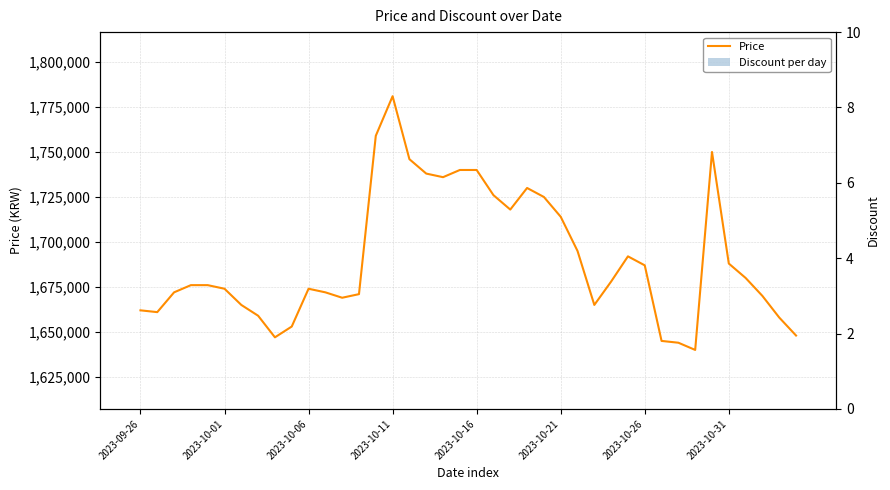

Rank the series by their maximum value, from lowest to highest.

Discount per day, Price